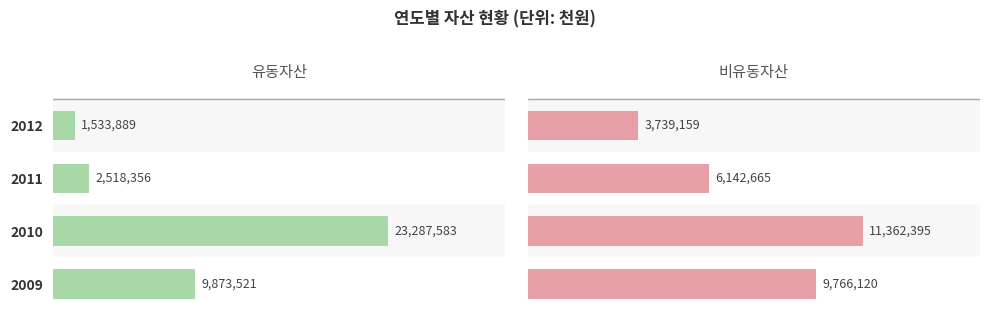

What is the difference between the highest and lowest values at 2012?

2205270